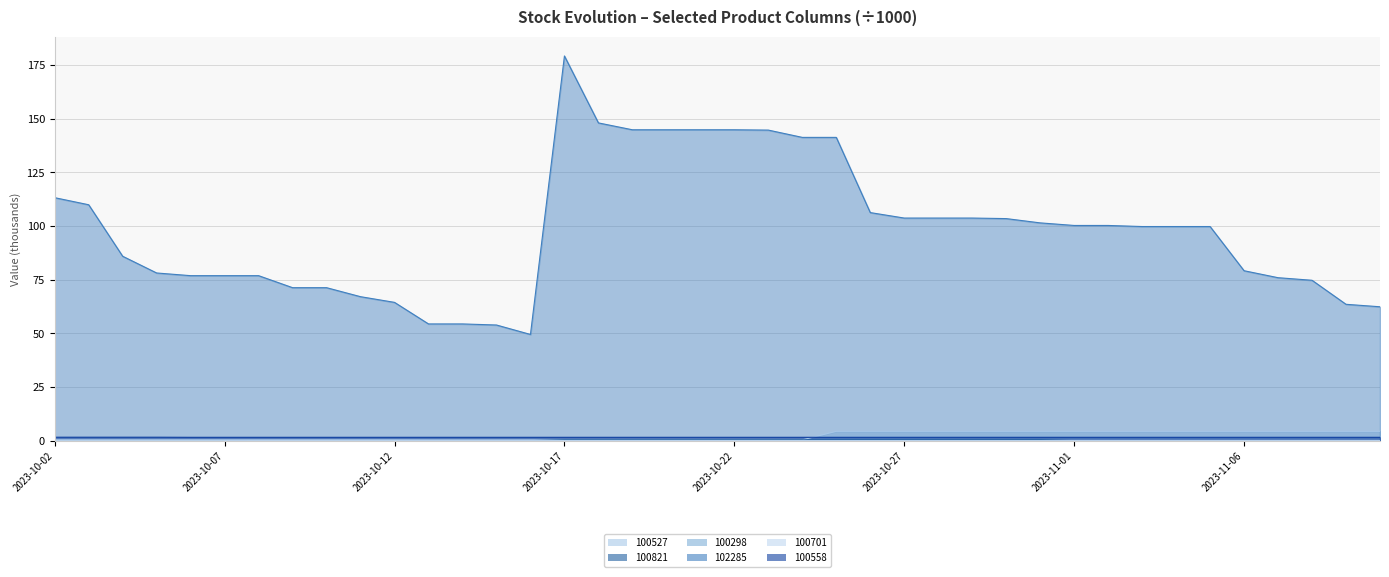

Which series has the largest range (max minus min)?

102285